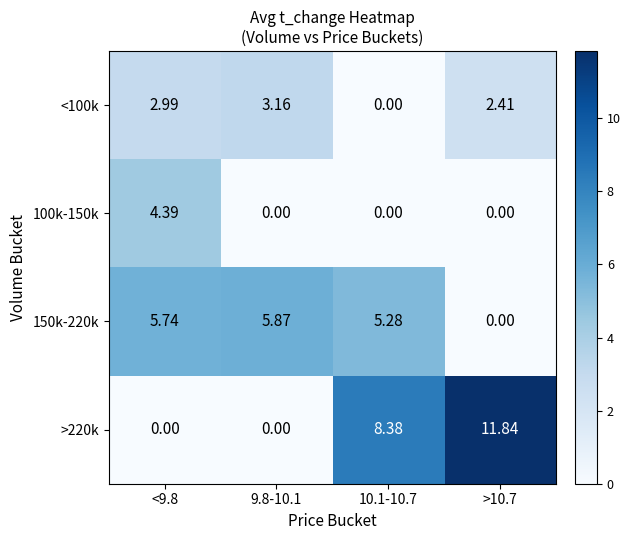

How many data points does each series have?

4